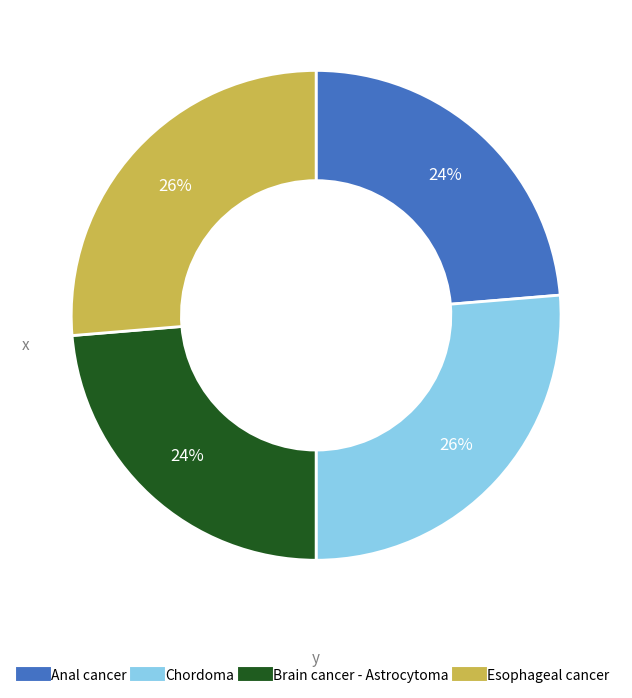

Count the number of slices in the pie.

4